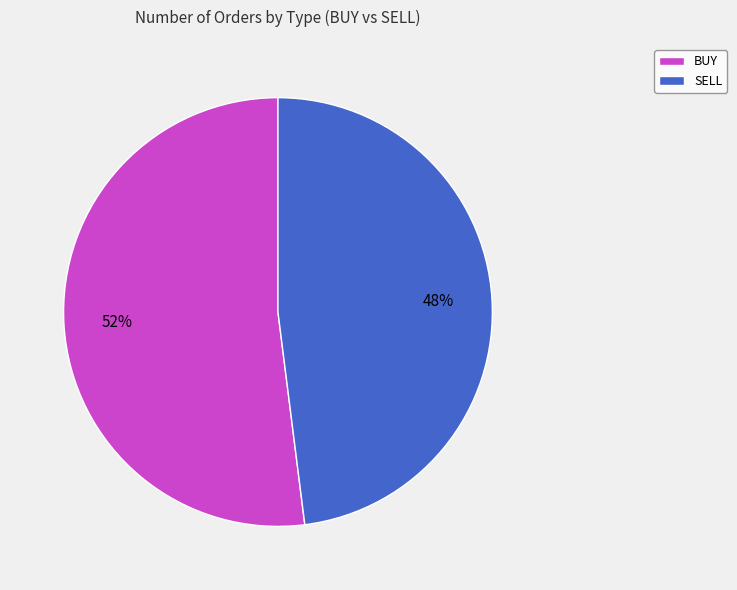

What percentage is the SELL slice, to the nearest percent?

48%